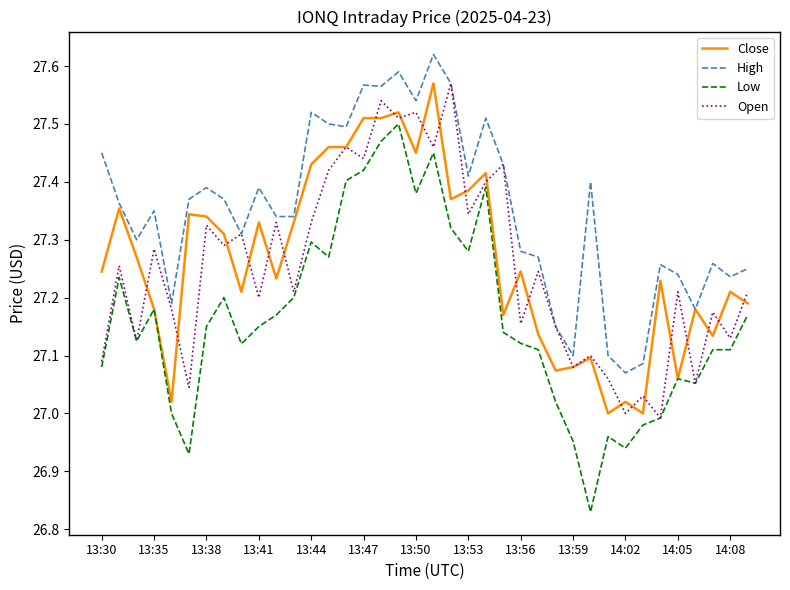

Which series has the largest total across all categories?

High